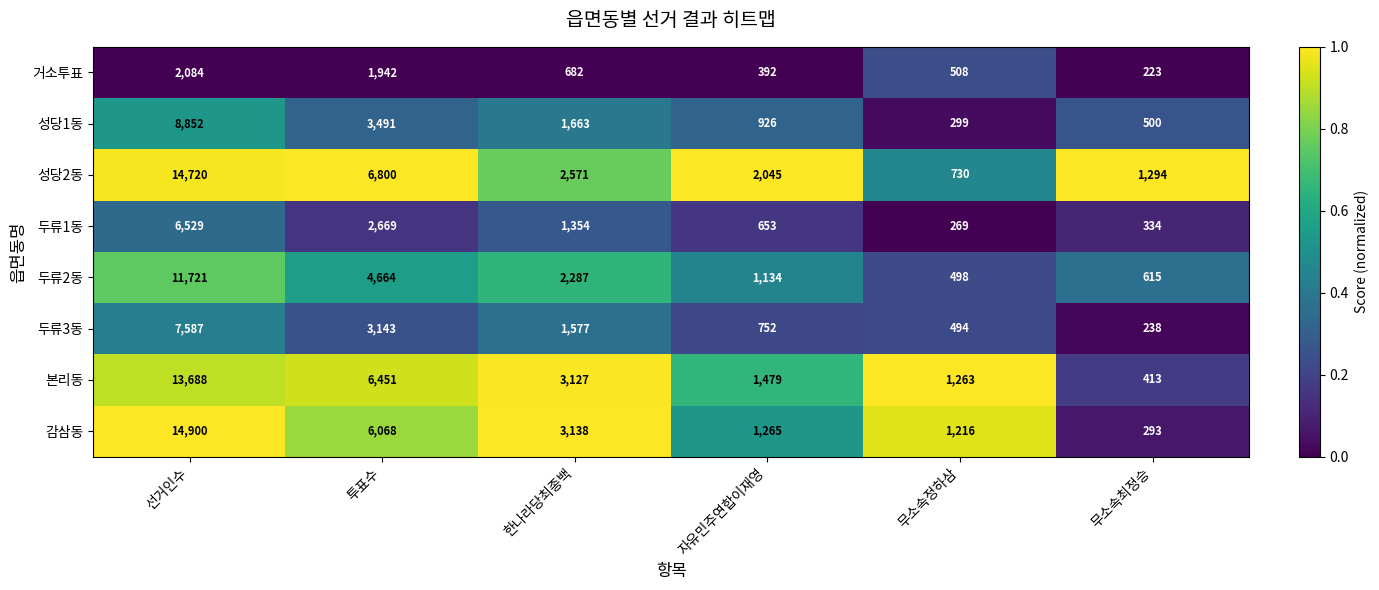

The value of 두류2동 at 선거인수 is 11721. True or false?

True